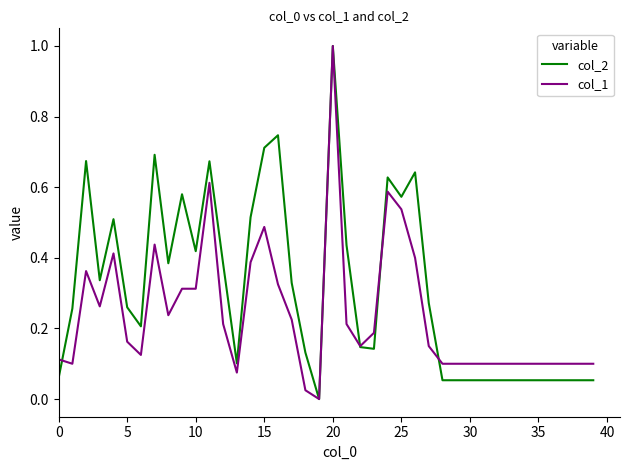

What are all the series names shown in the legend?

col_2, col_1